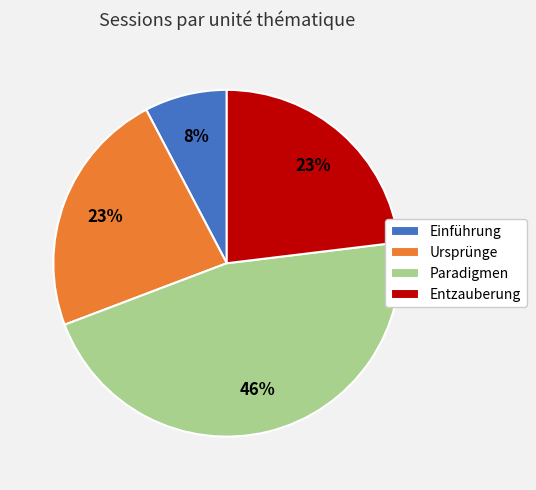

What is the smallest slice in the pie chart?

Einführung